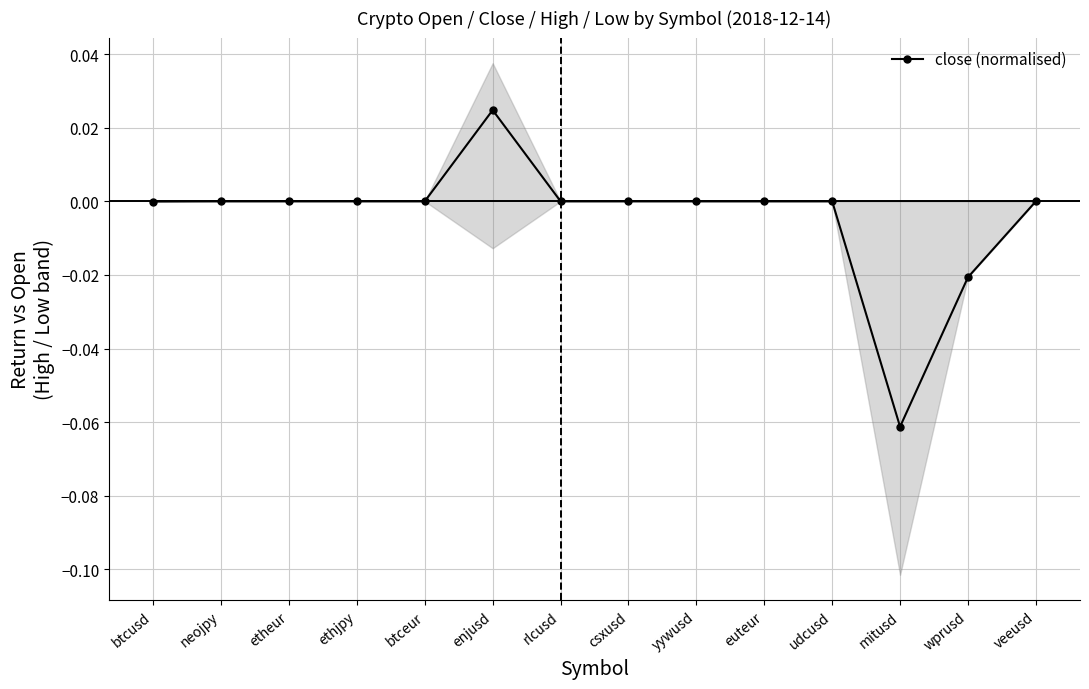

At which category does the chart reach its minimum across all series?

mitusd